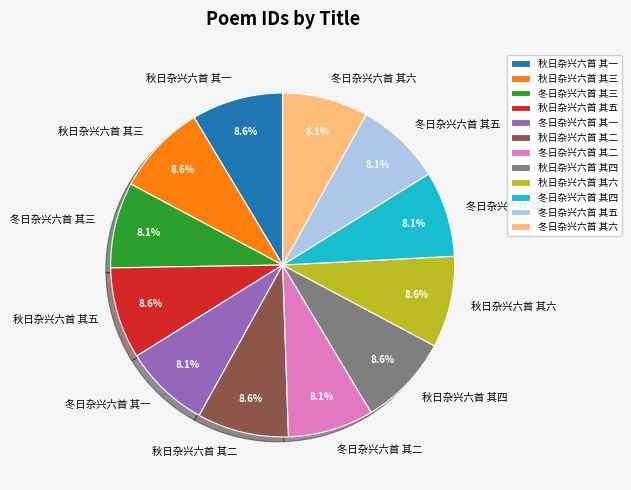

To the nearest percent, what is the average slice percentage?

8%